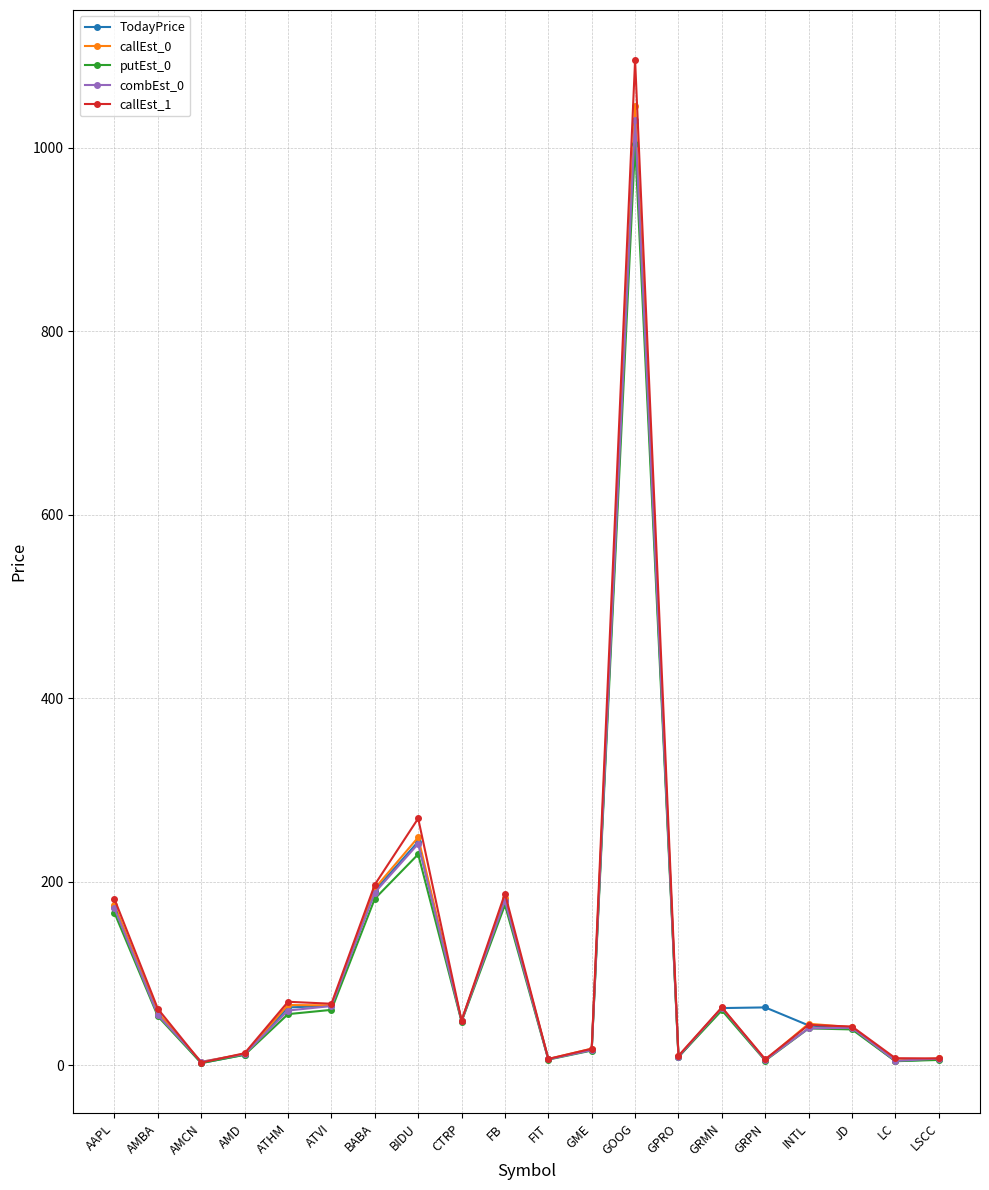

The combEst_0 series shows 40.6 at JD. True or false?

True